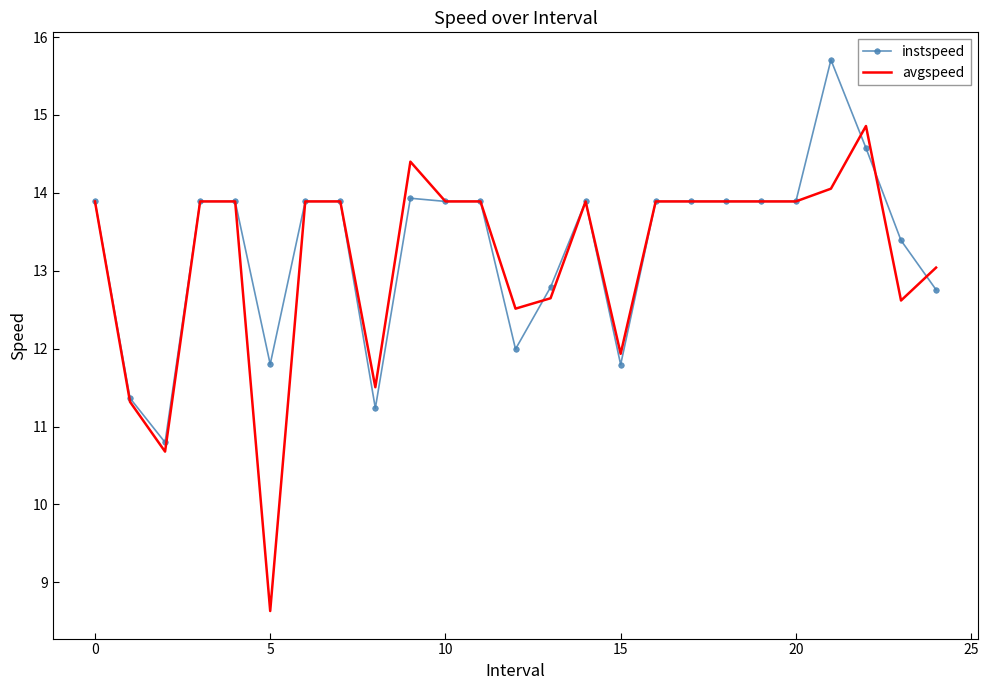

Which series has the widest spread of values?

avgspeed